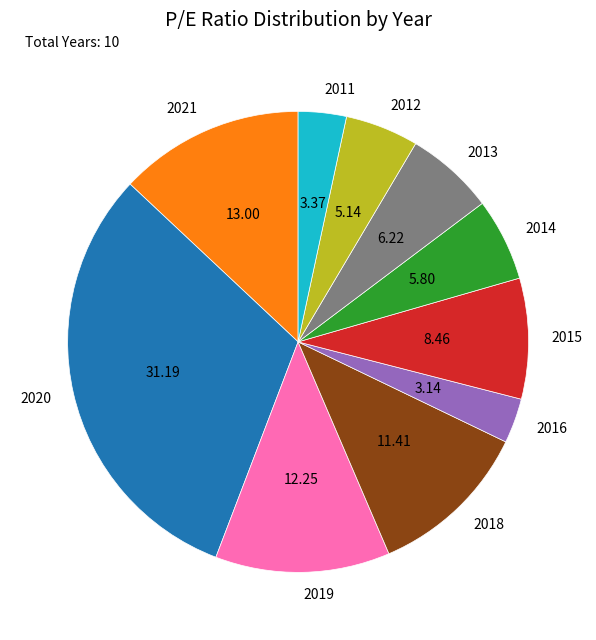

Is the sum of 2016 and 2012 greater than half?

No